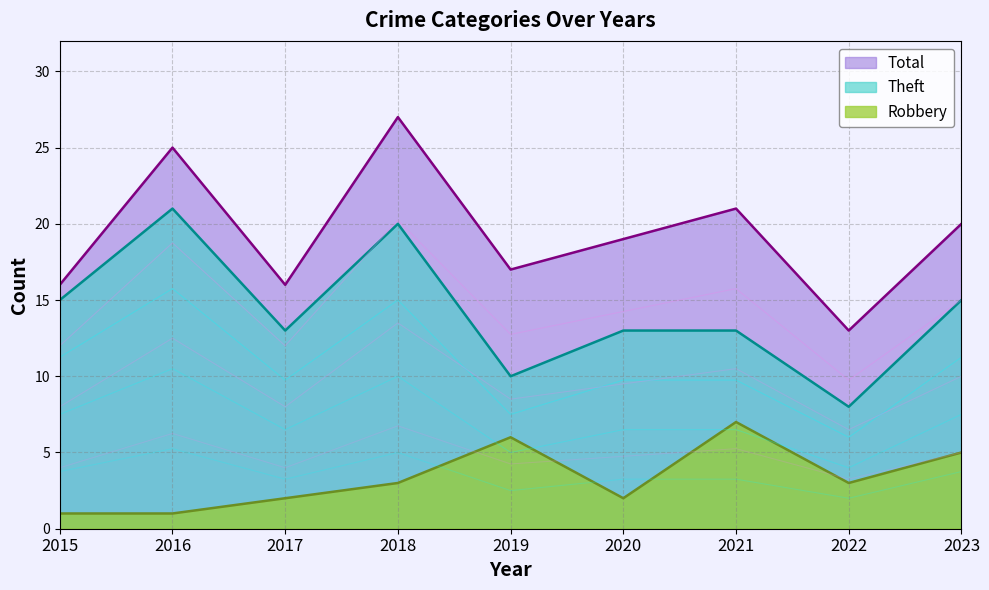

True or false: Theft and Total intersect in this chart.

False